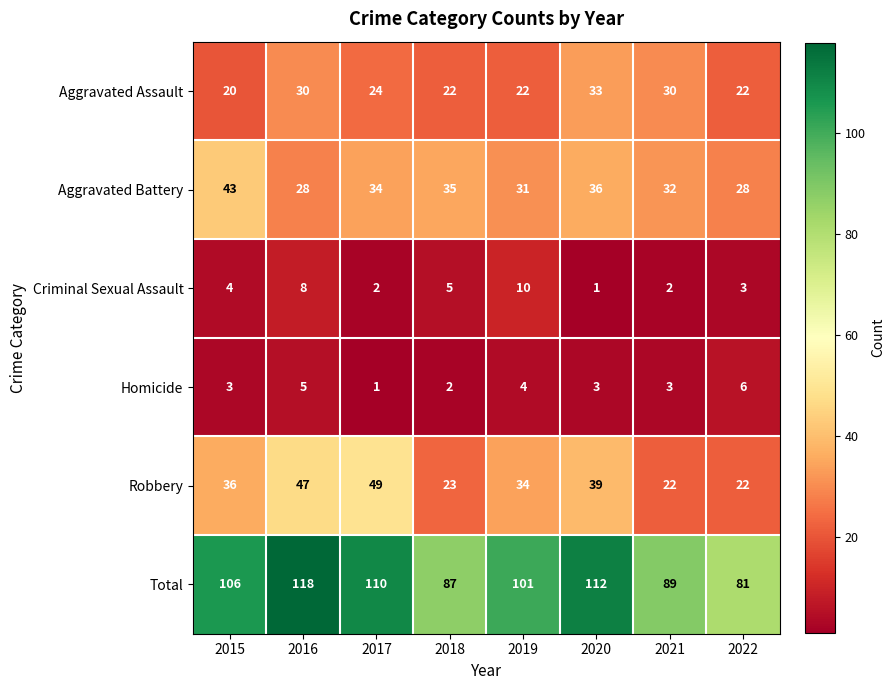

Which series changed the most between 2017 and 2019?

Robbery